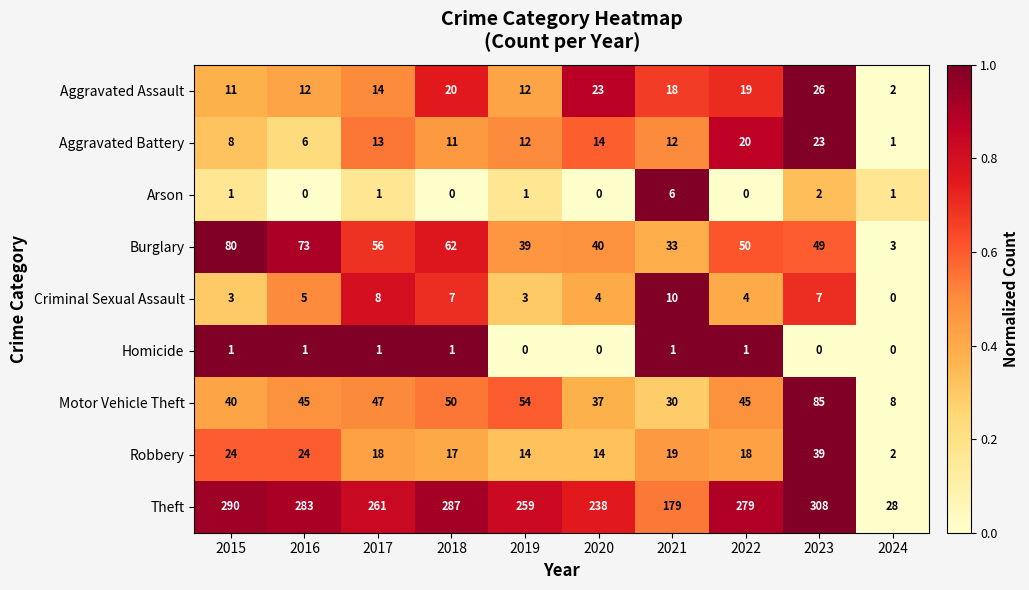

Which series has the largest total across all categories?

Theft